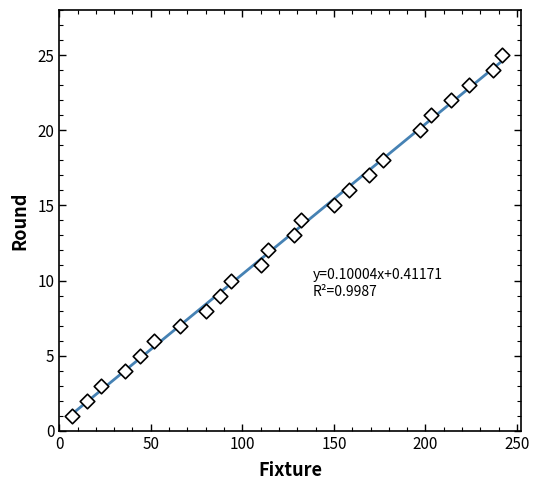

What is the range of X values (max minus min)?

235